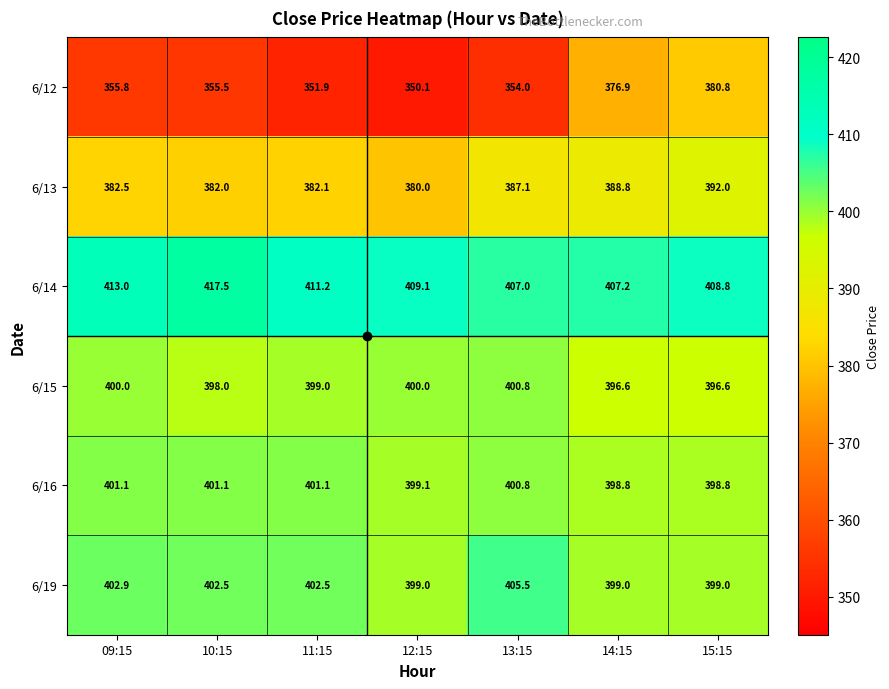

True or false: 6/12 has a value of 350.1 at 12:15.

True